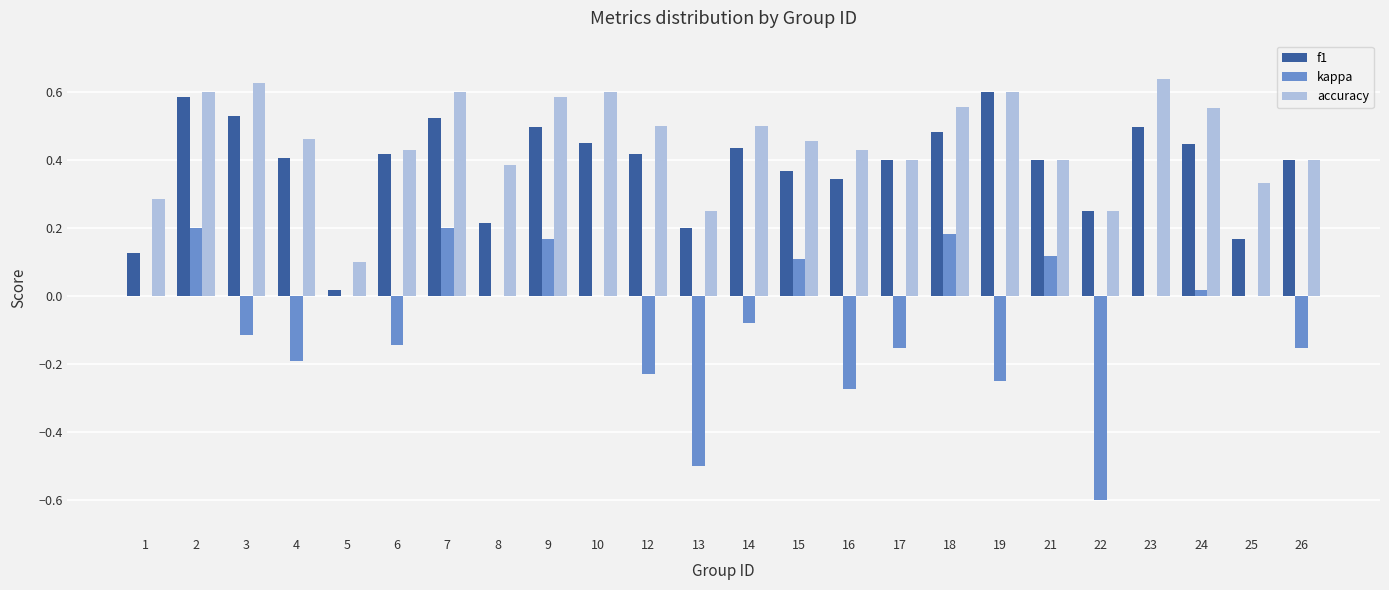

Between 6 and 10, which series saw the biggest shift?

accuracy